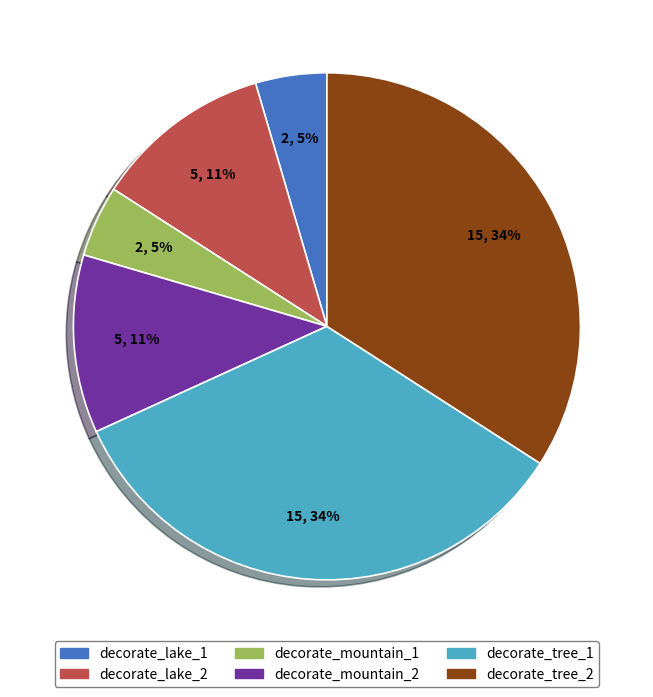

Is decorate_tree_2 the majority of the pie?

No